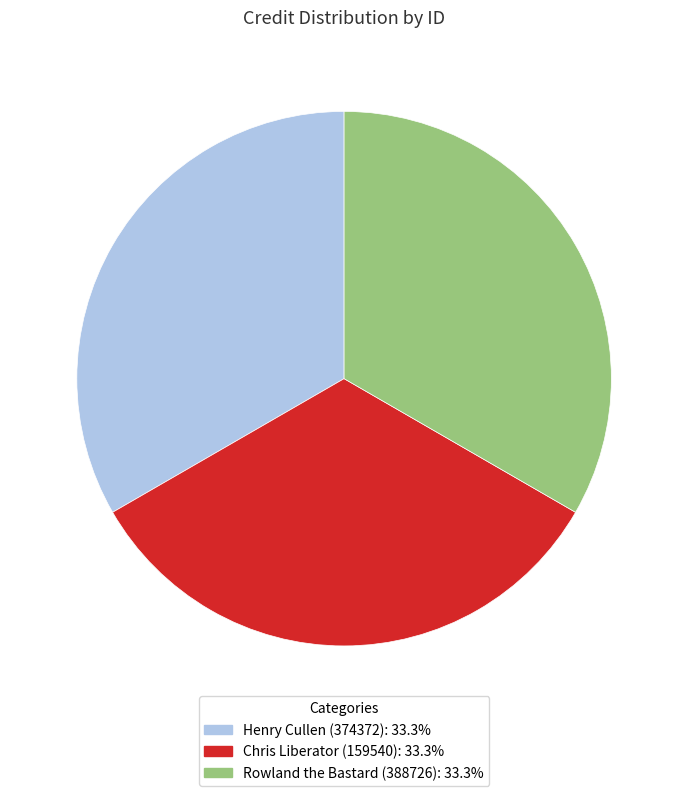

Is there any slice that represents more than half of the pie?

No